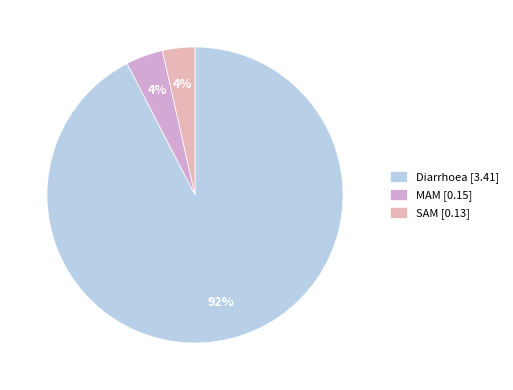

Which slice is the largest?

Diarrhoea